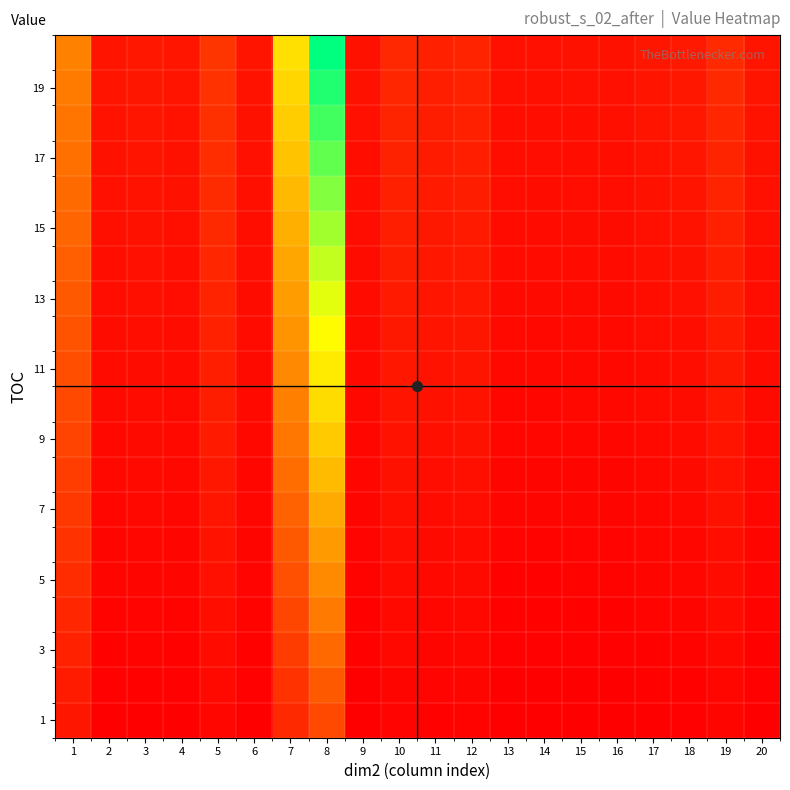

What is the difference between the highest and lowest values at 18?

0.1